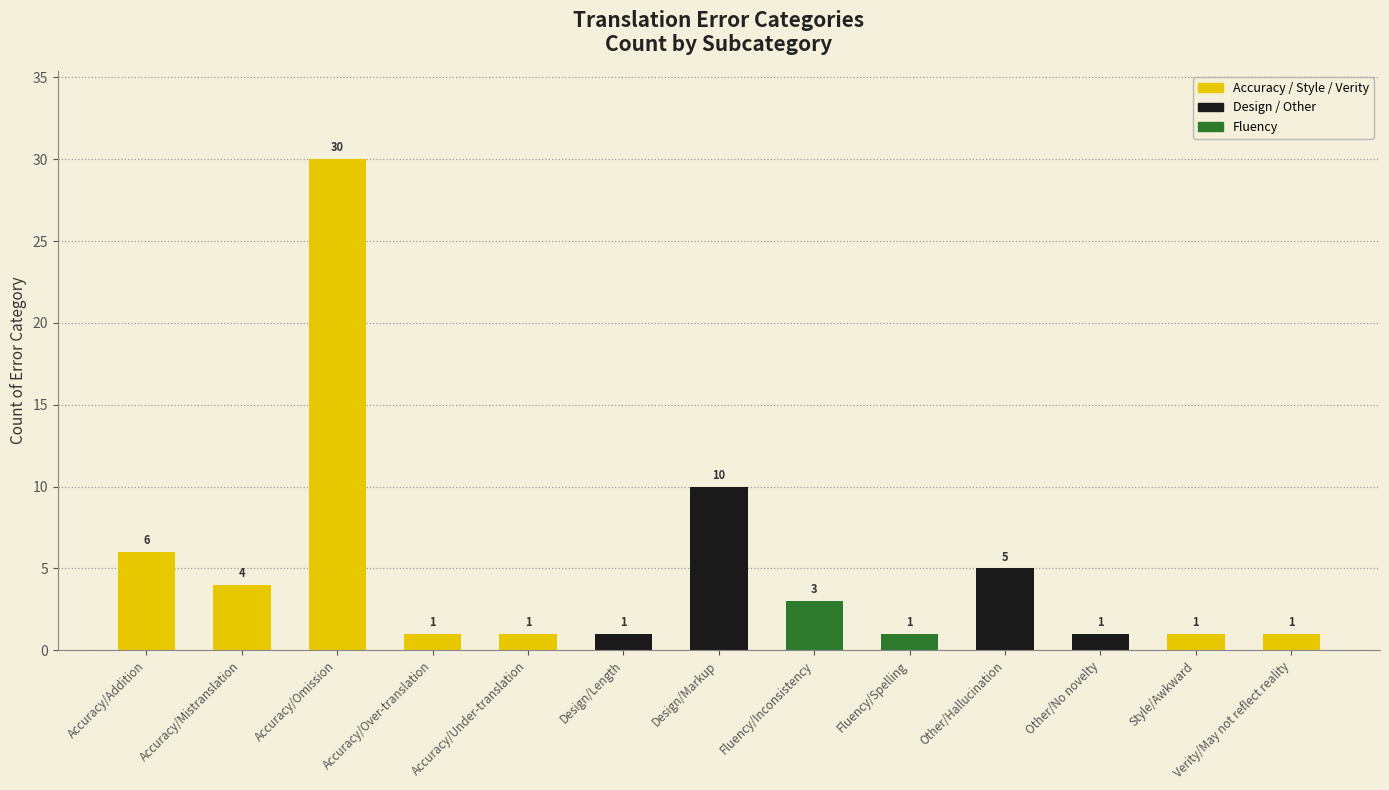

True or false: the data shows 4 at Accuracy/Addition.

False